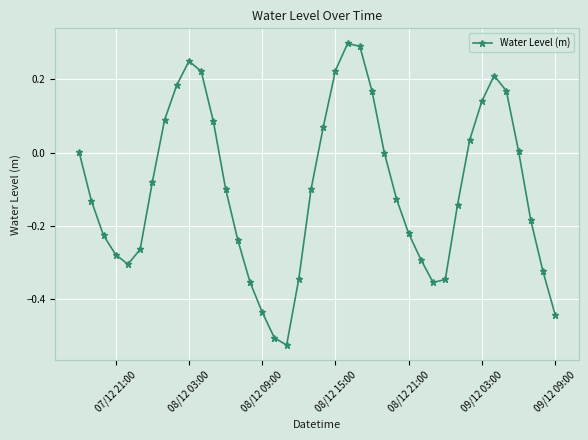

What is the difference between the maximum and minimum values?

0.8